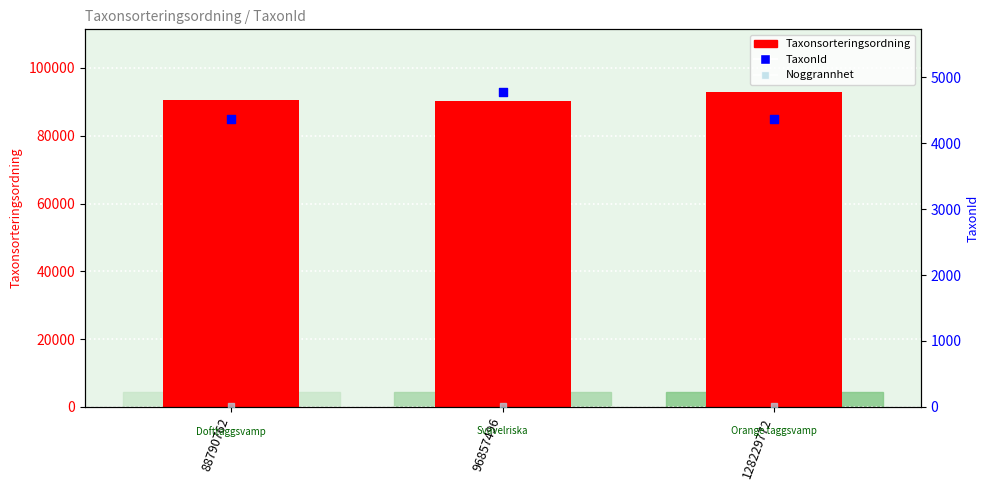

At which category is the sum across all series the highest?

128229772